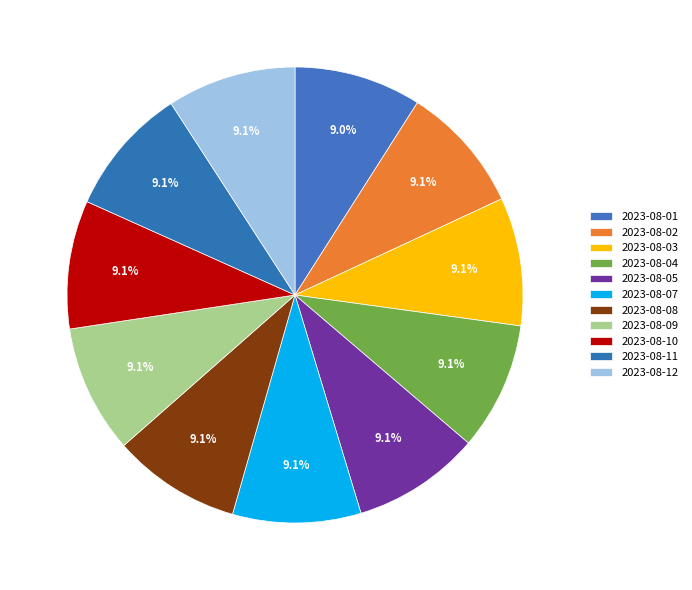

Does any single category account for the majority?

No